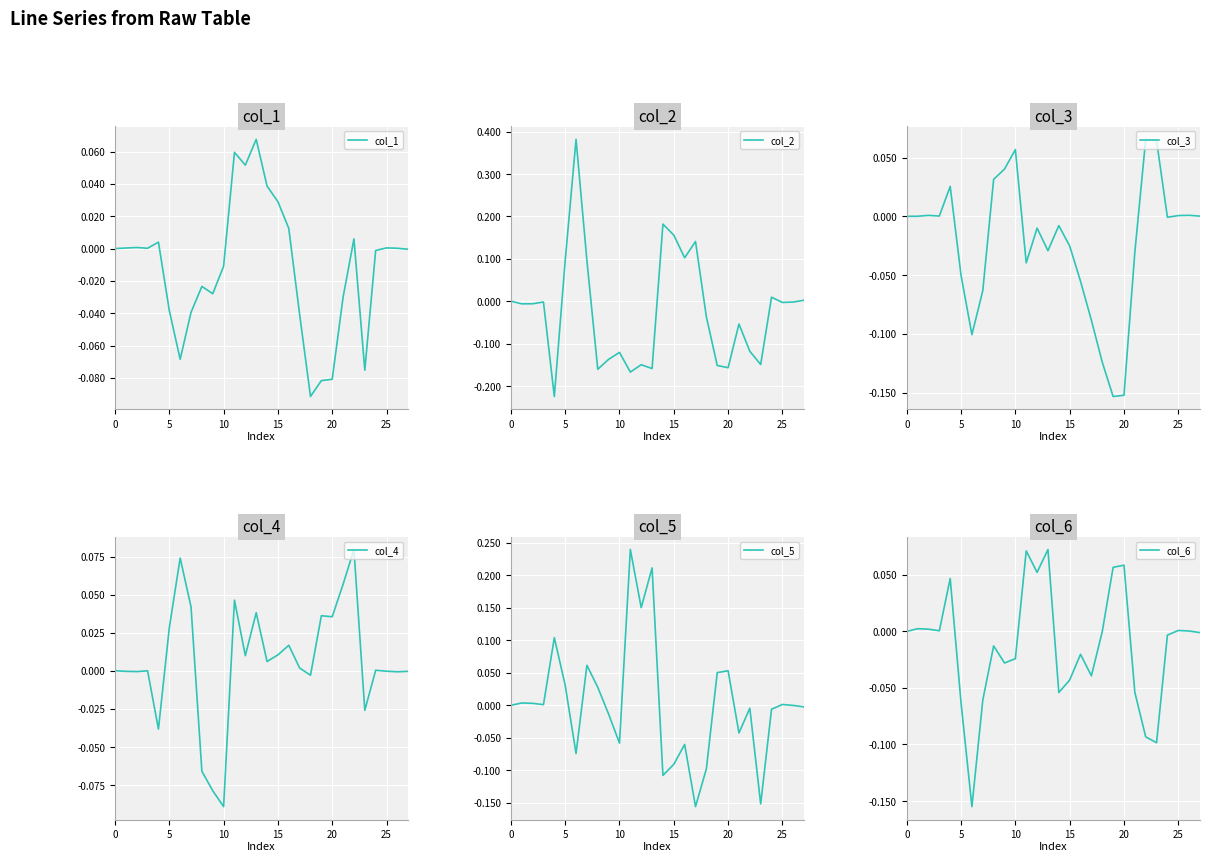

True or false: col_1 has a value of -0.1 at 23.

False